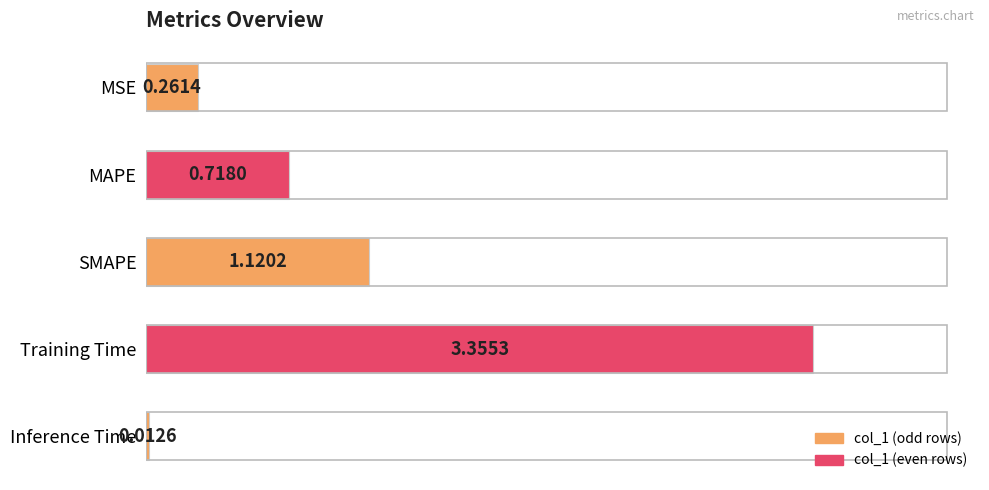

Which category has the lowest value across all series?

Inference Time